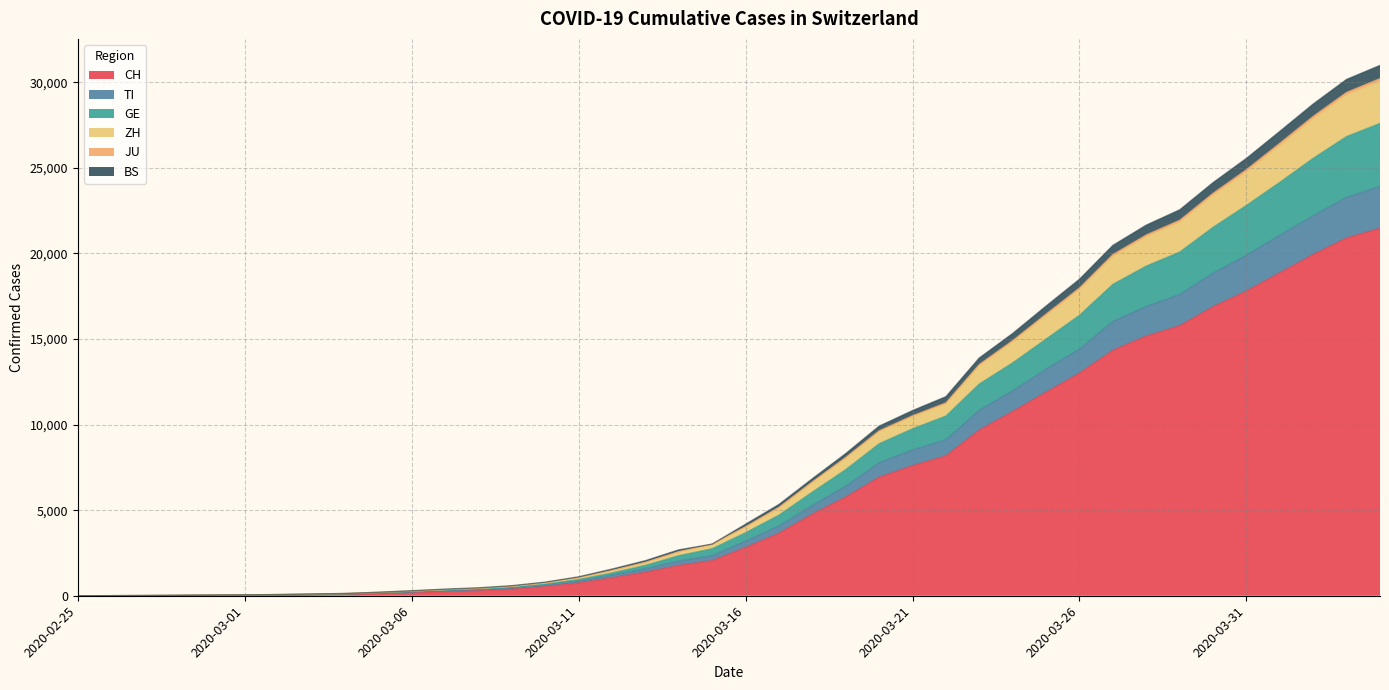

Does the chart display data point markers on the line(s)?

No